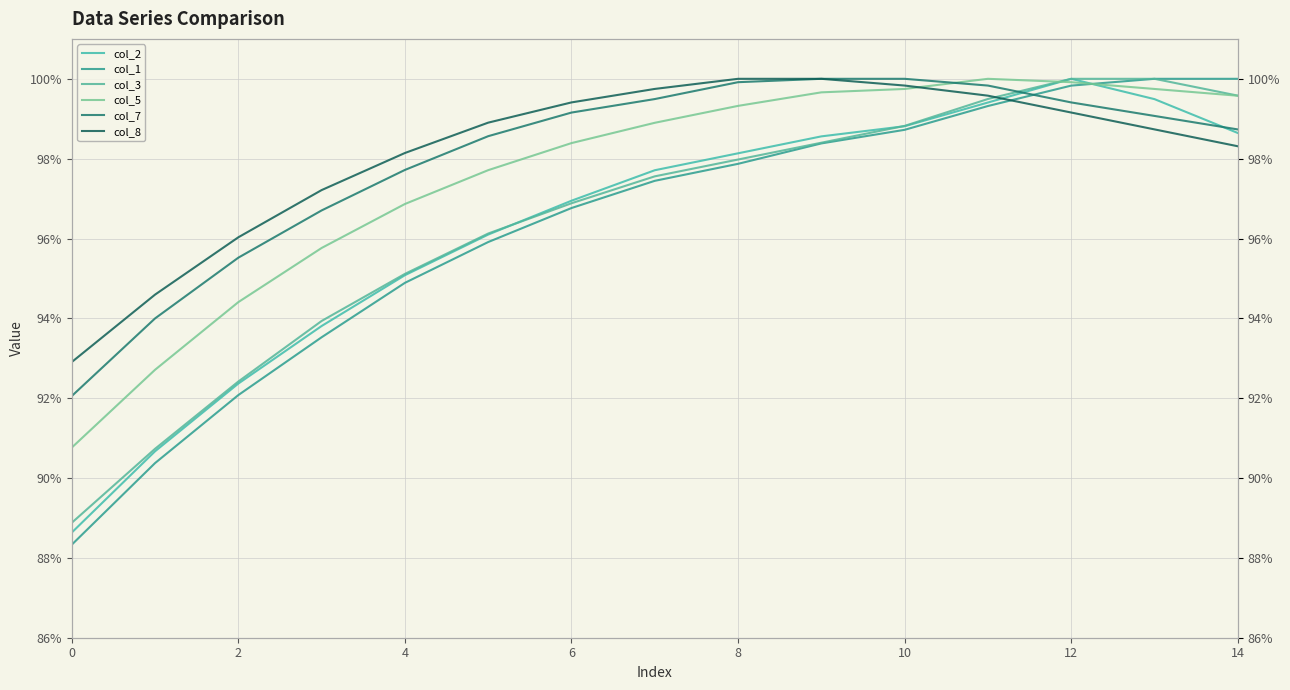

What is the value of the col_5 point at the 3rd from the left?

0.9